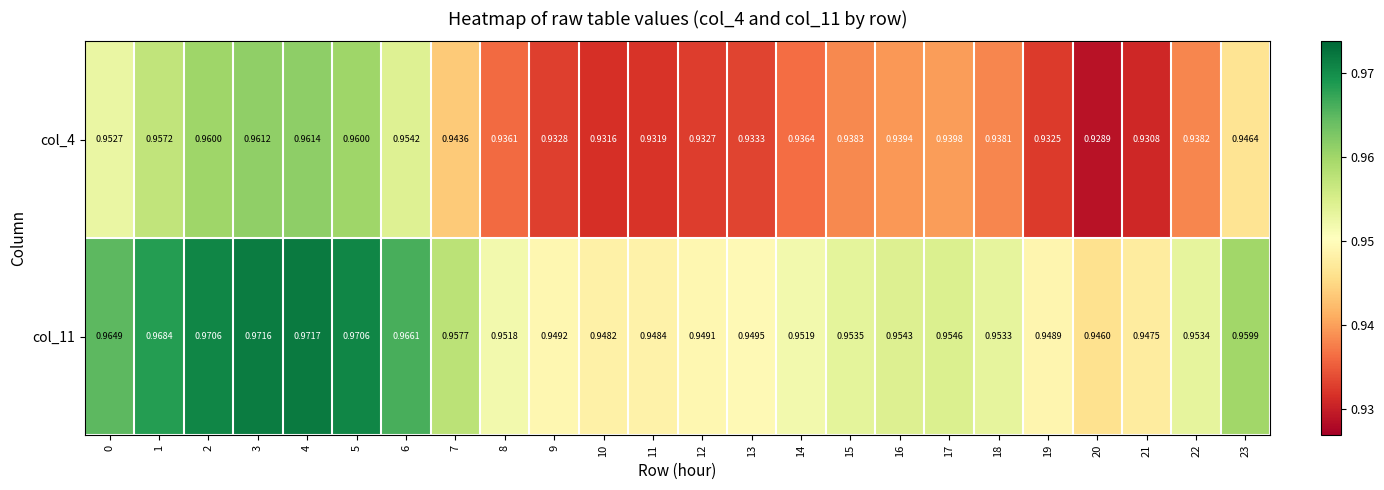

Count the number of data series in this chart.

2